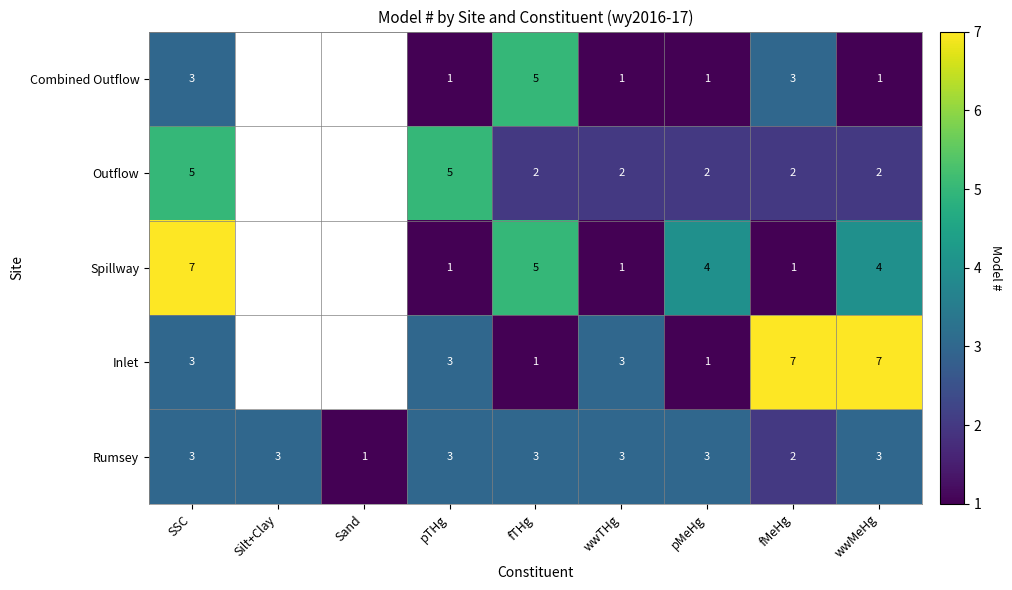

What is the total value across all series at pMeHg?

11